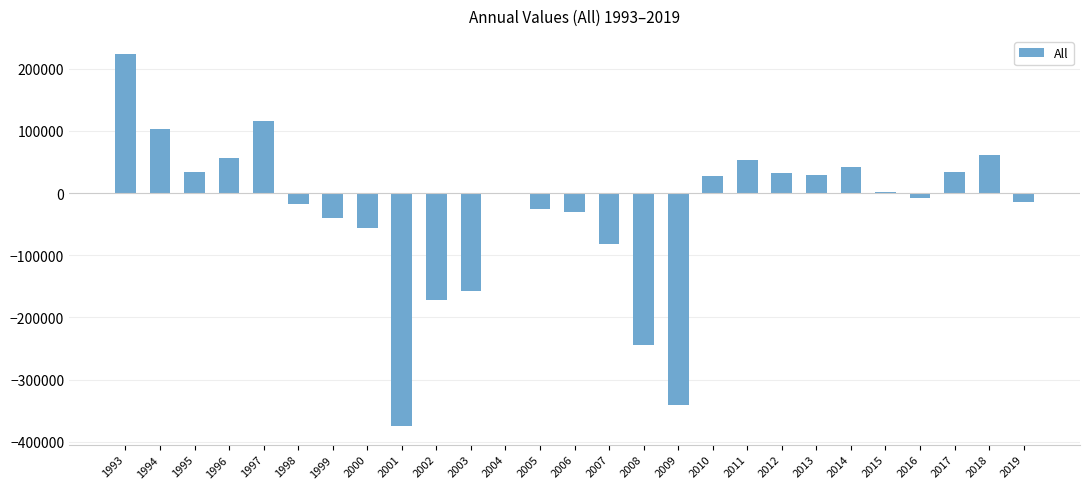

What is the sum of the values at 1995 and 1994?

137885